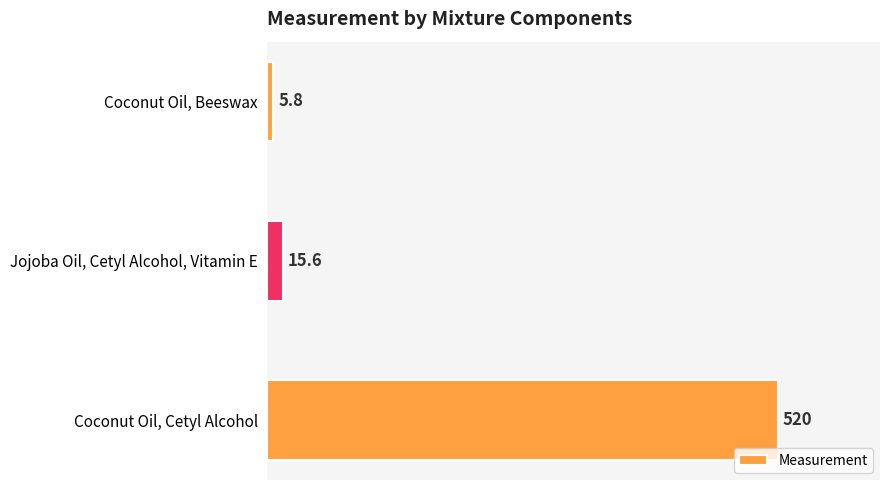

Rank the categories by value from lowest to highest.

Coconut Oil, Beeswax, Jojoba Oil, Cetyl Alcohol, Vitamin E, Coconut Oil, Cetyl Alcohol